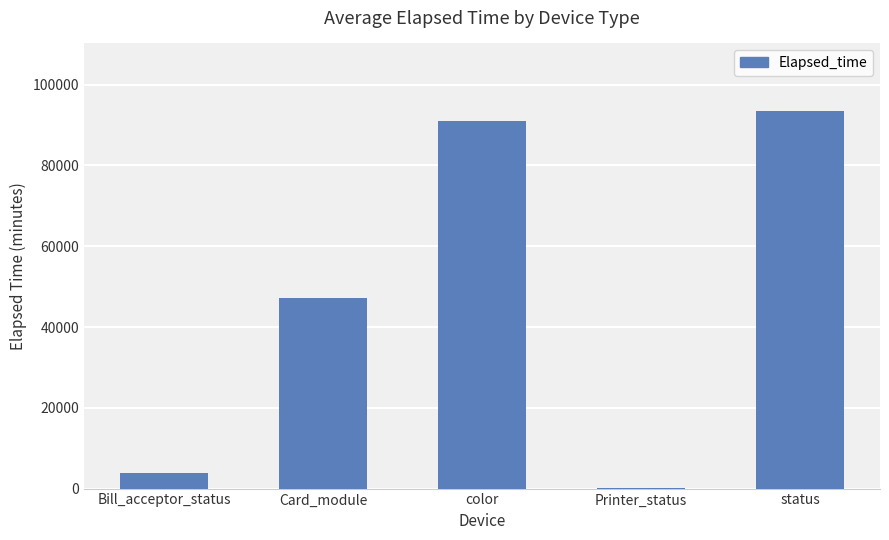

True or false: the data shows 91011 at color.

True